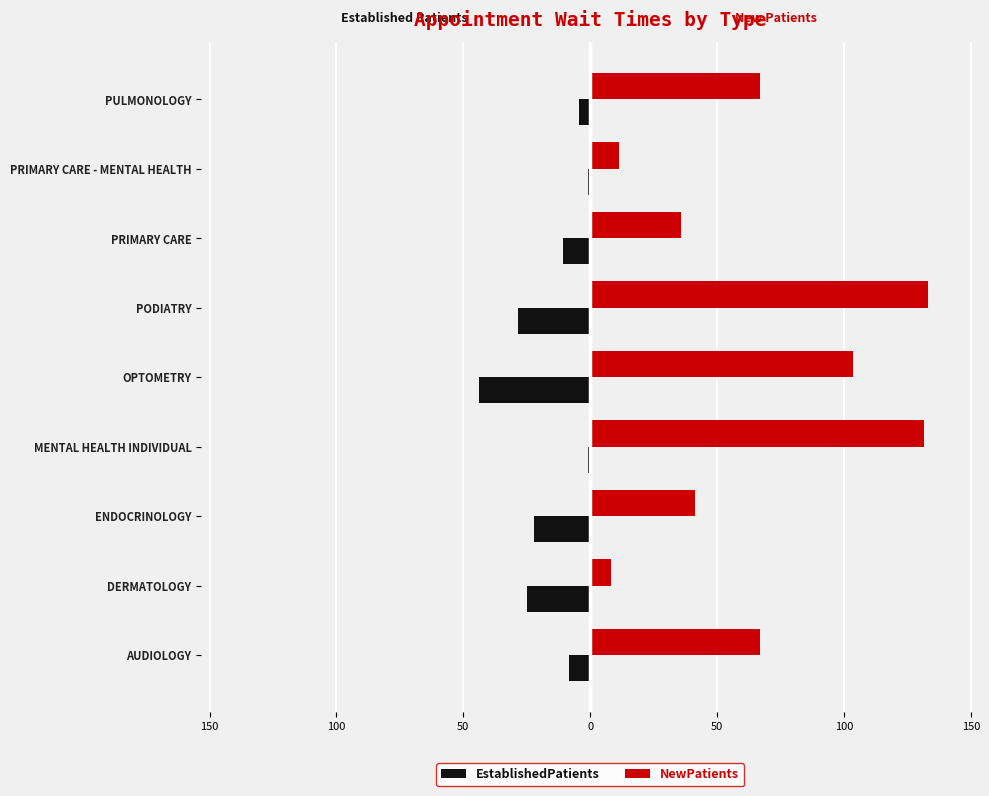

Which series has the largest total across all categories?

NewPatients